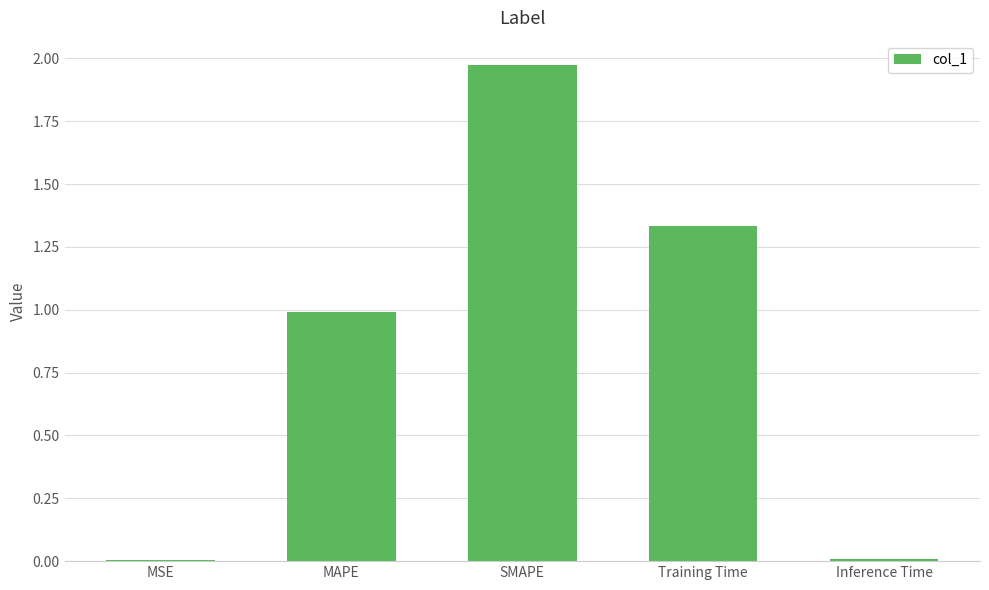

True or false: the data shows 2.4 at Training Time.

False